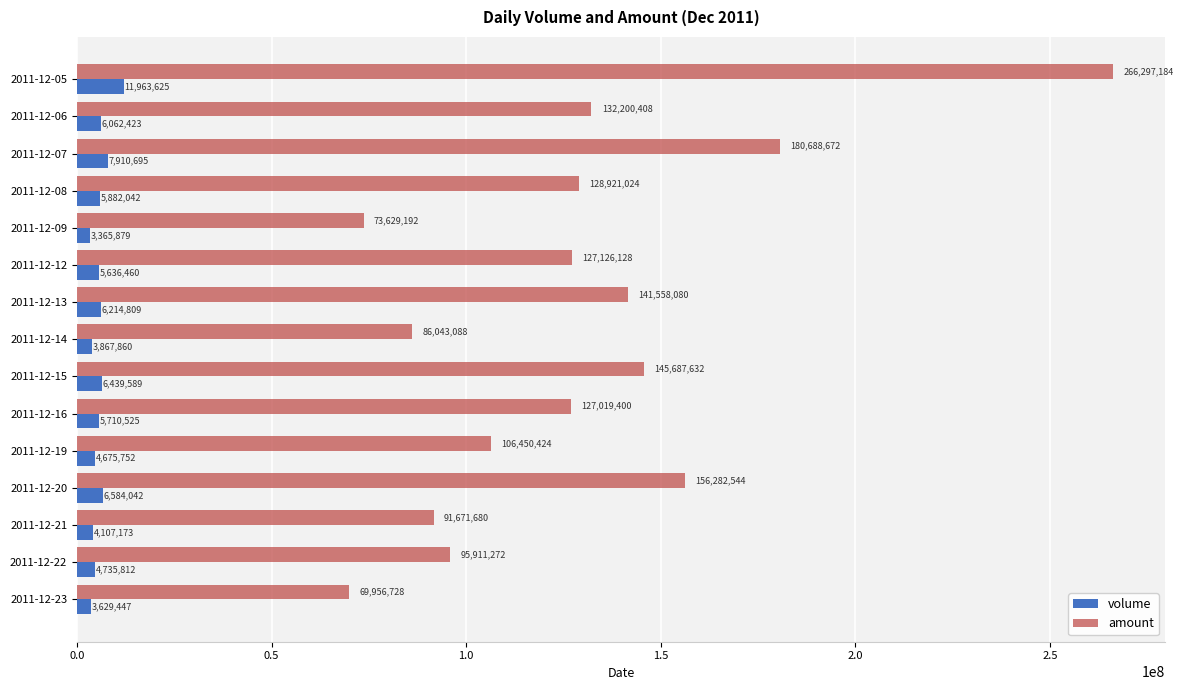

What is the minimum value shown in the chart?

3365879